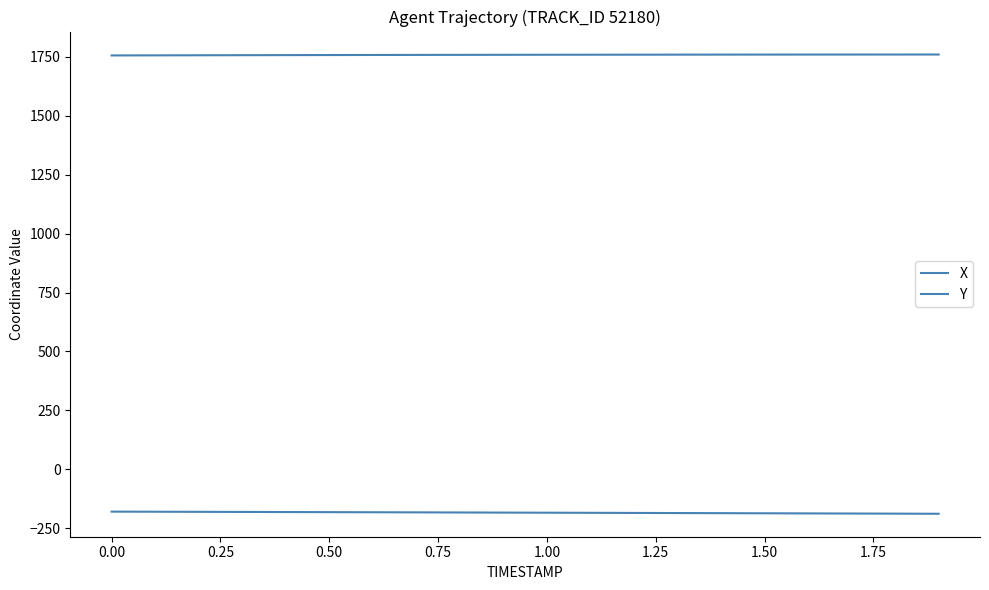

True or false: Y has more than 0 points higher than both neighbors.

False